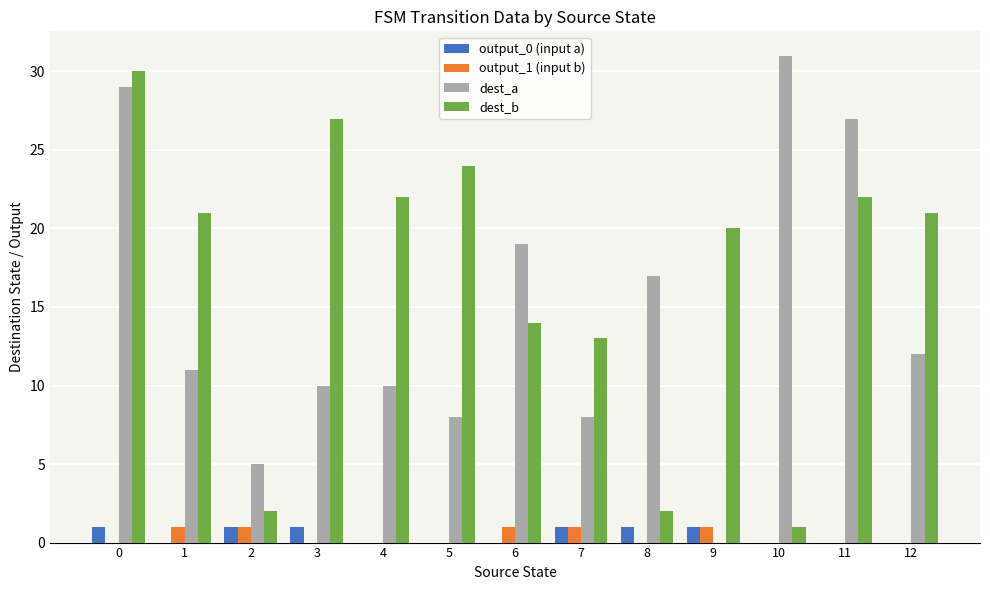

Is it true that output_1 (input b) equals 0 at 0?

True